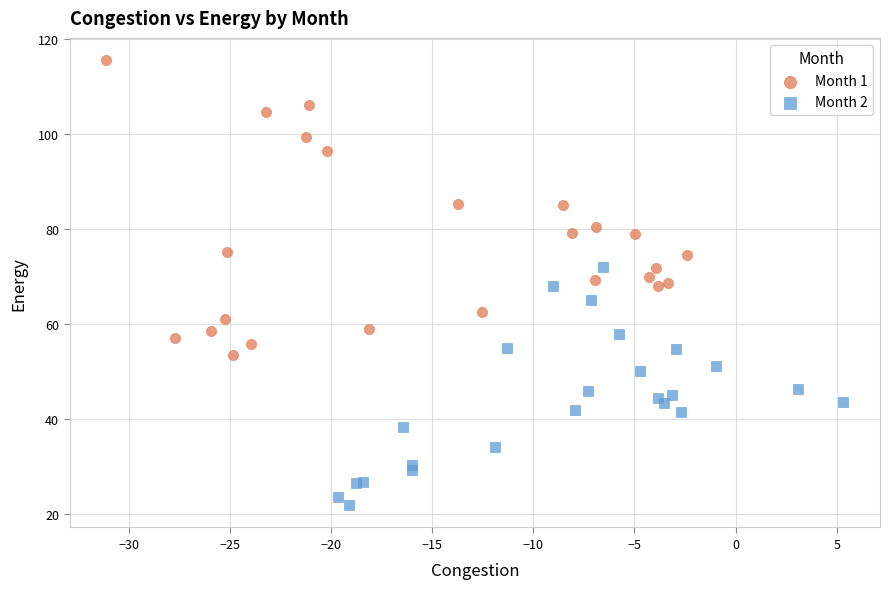

Which series reaches the minimum Y coordinate?

Month 2